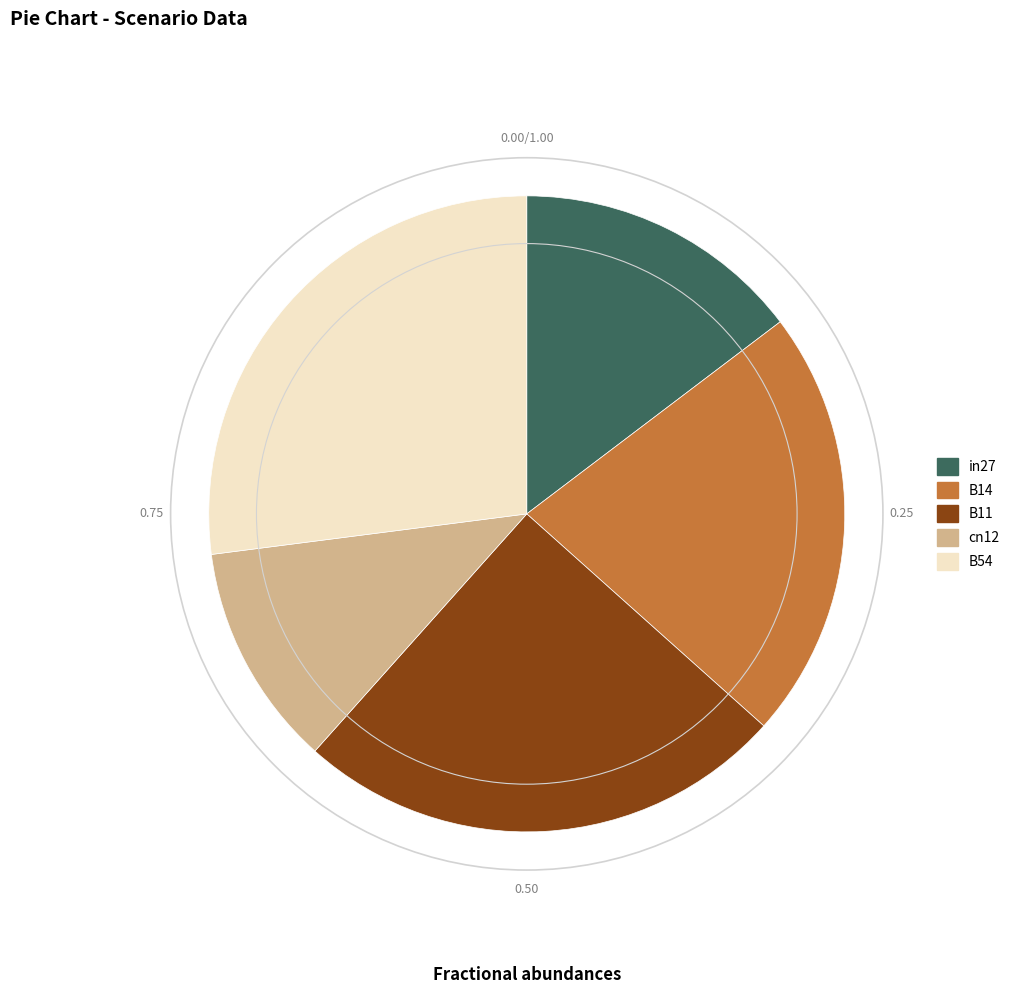

Do B14 and B11 together represent more than half of the pie?

No